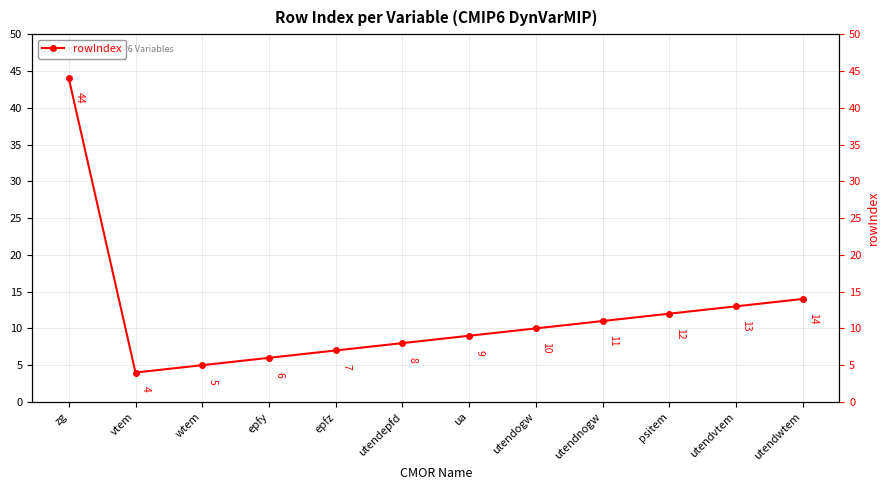

How many lines are shown in the chart?

1